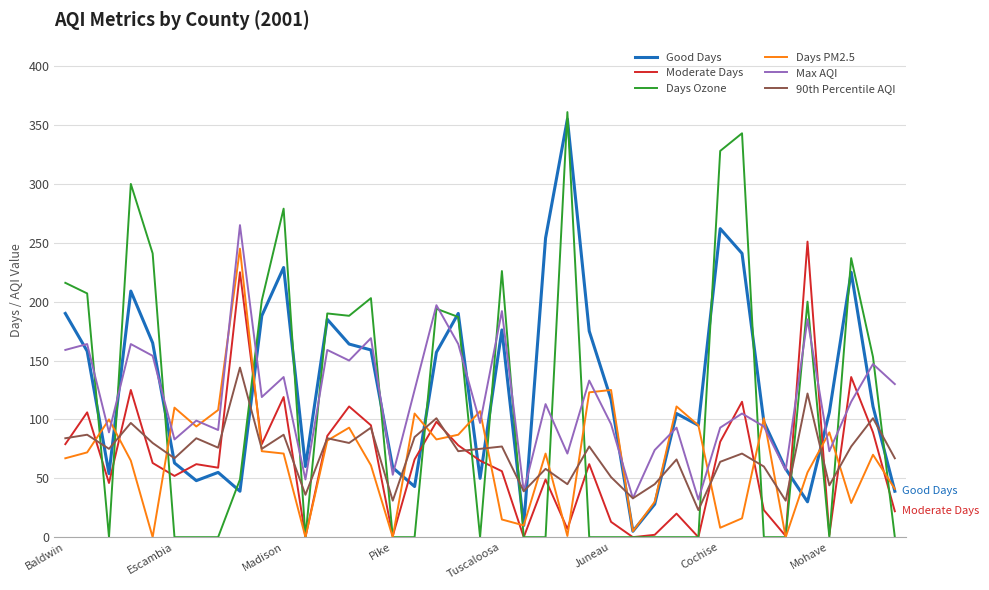

What is the maximum value for Days Ozone?

361